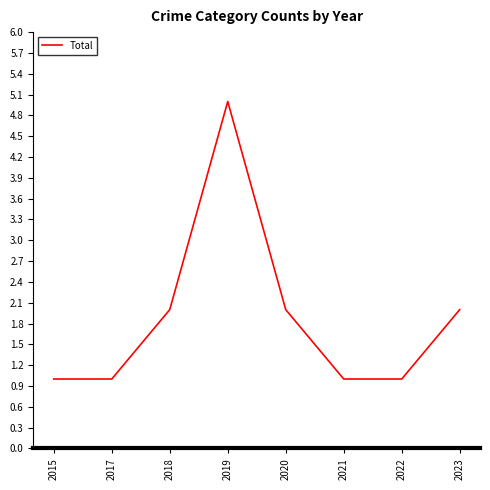

Count the number of data series in this chart.

1